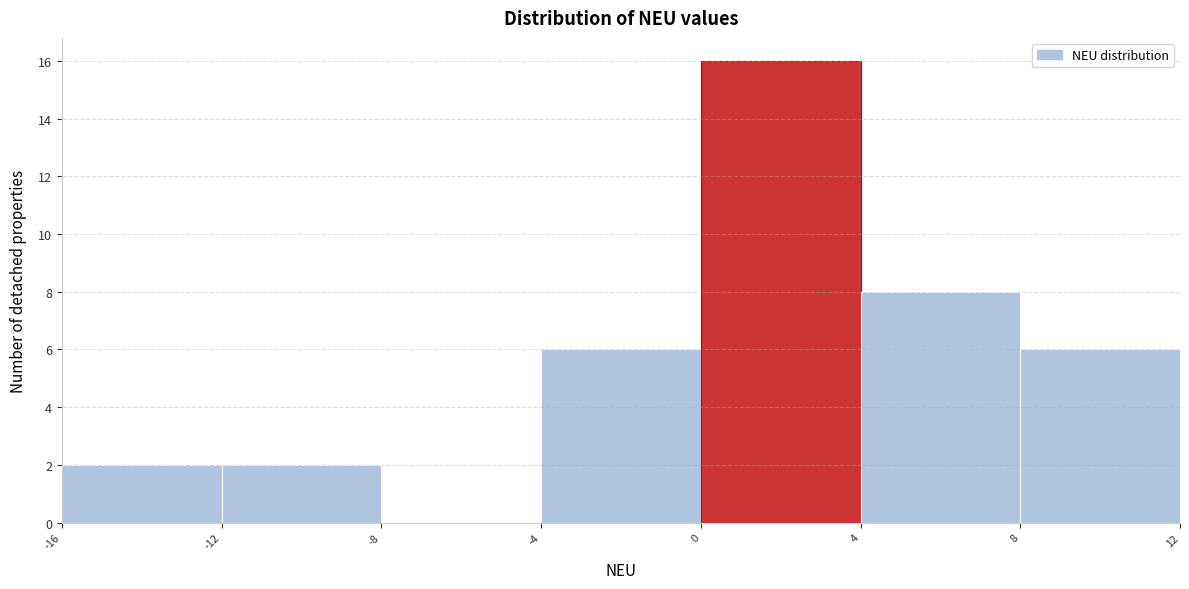

What is the height of the bar covering -12 to -8 on the x-axis? The values are not printed on the chart, so give them approximately, as read against the axis.

2